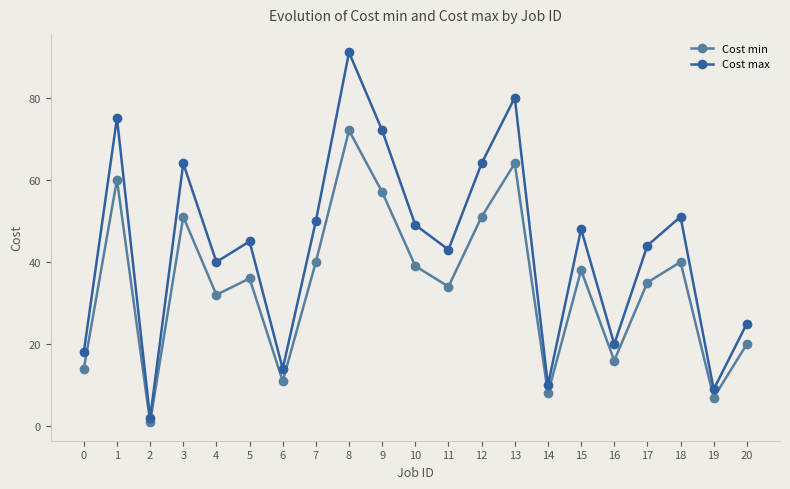

Between 8 and 11, which series saw the biggest shift?

Cost max